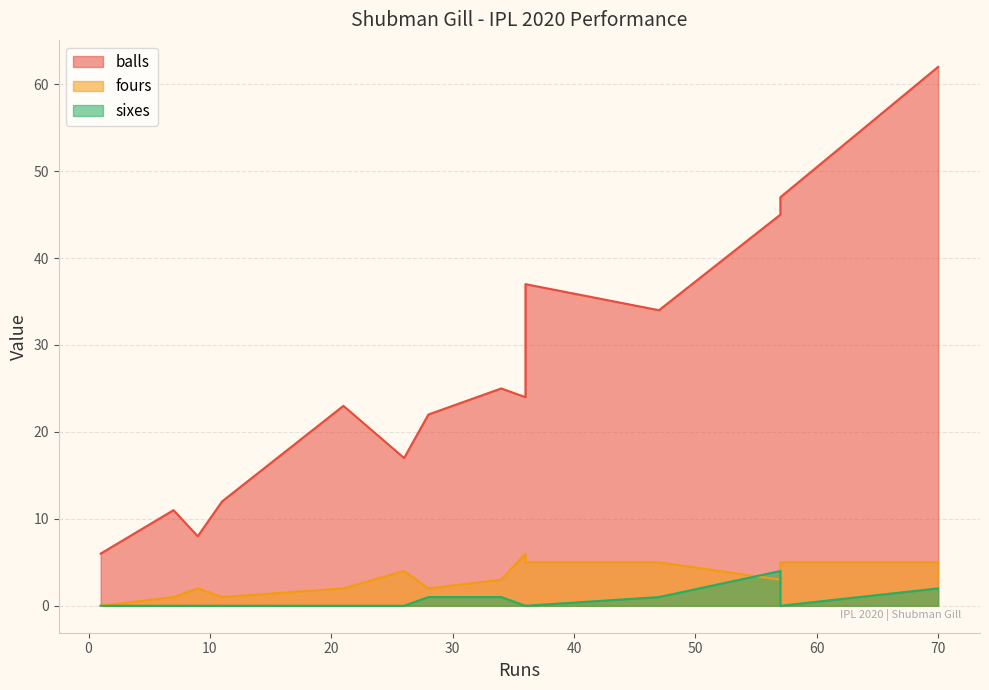

What are all the series names shown in the legend?

balls, fours, sixes